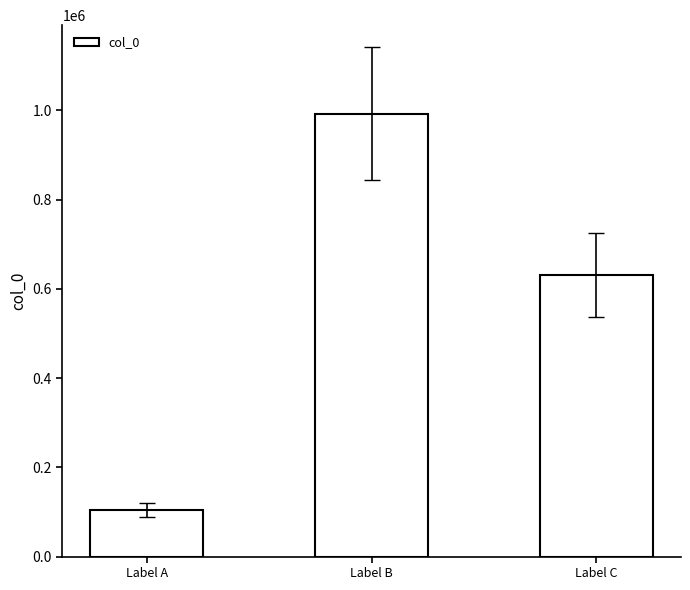

List the labels in order of value, smallest first.

Label A, Label C, Label B